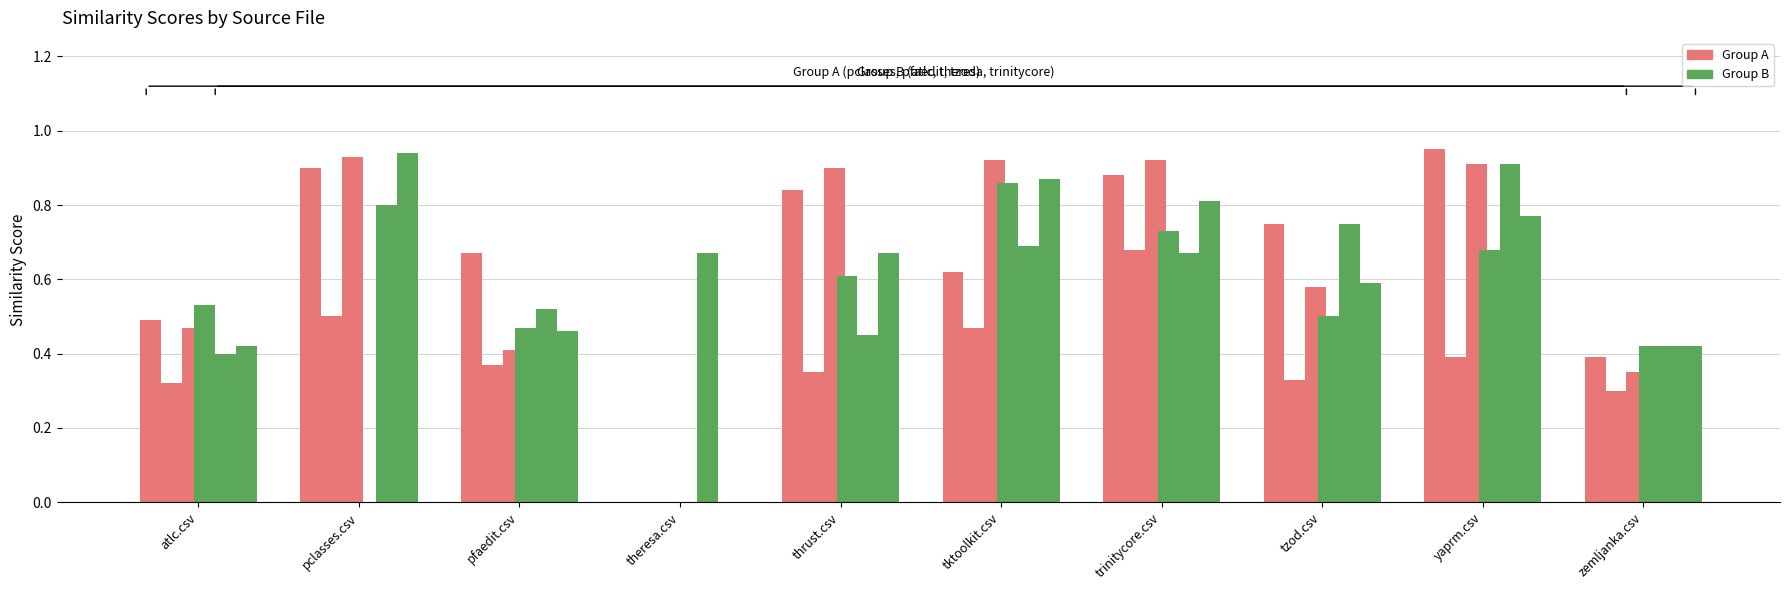

Does the chart contain stacked bars?

No